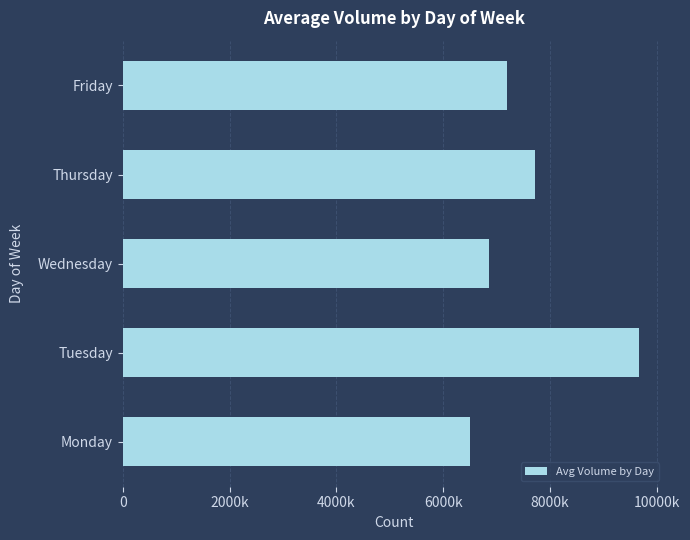

List the labels in order of value, smallest first.

Monday, Wednesday, Friday, Thursday, Tuesday